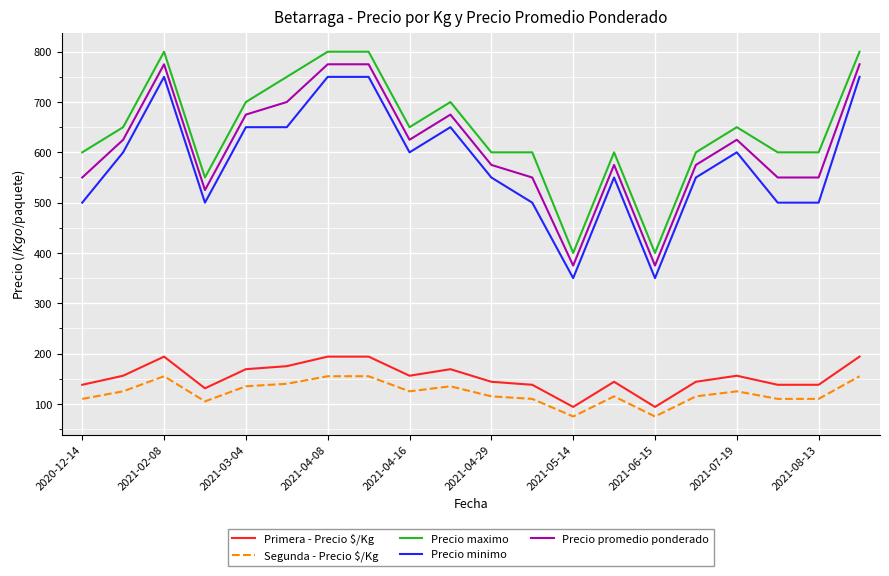

Count the number of categories in the chart.

20